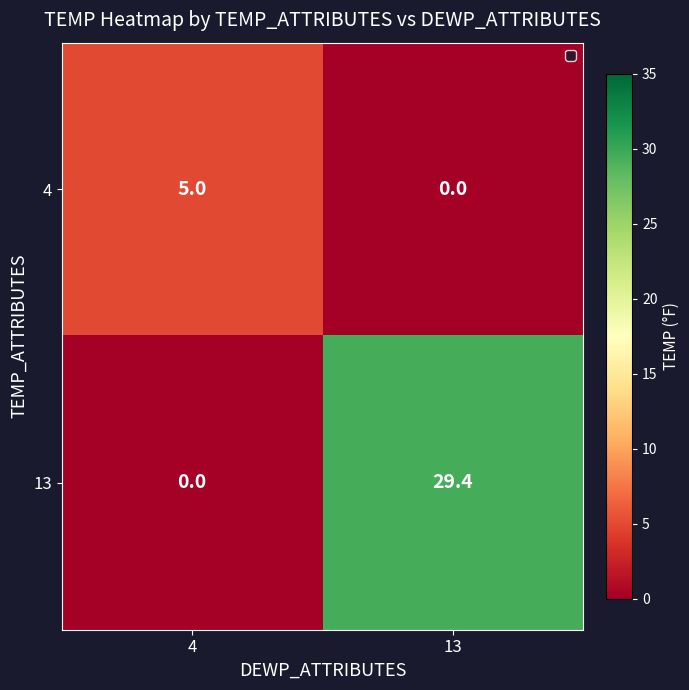

Reading right to left, transcribe all the data shown in this chart.

4: 0.0	5.0
13: 29.4	0.0